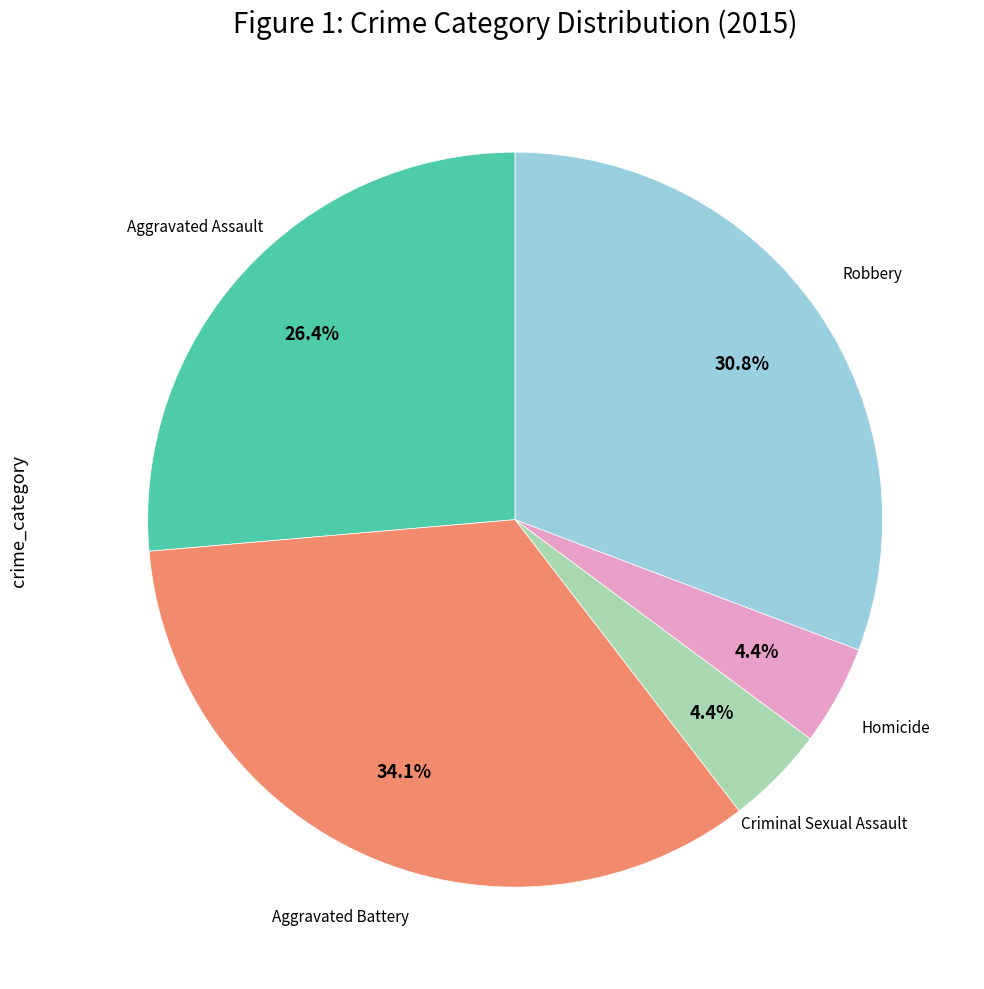

Does any single category account for the majority?

No